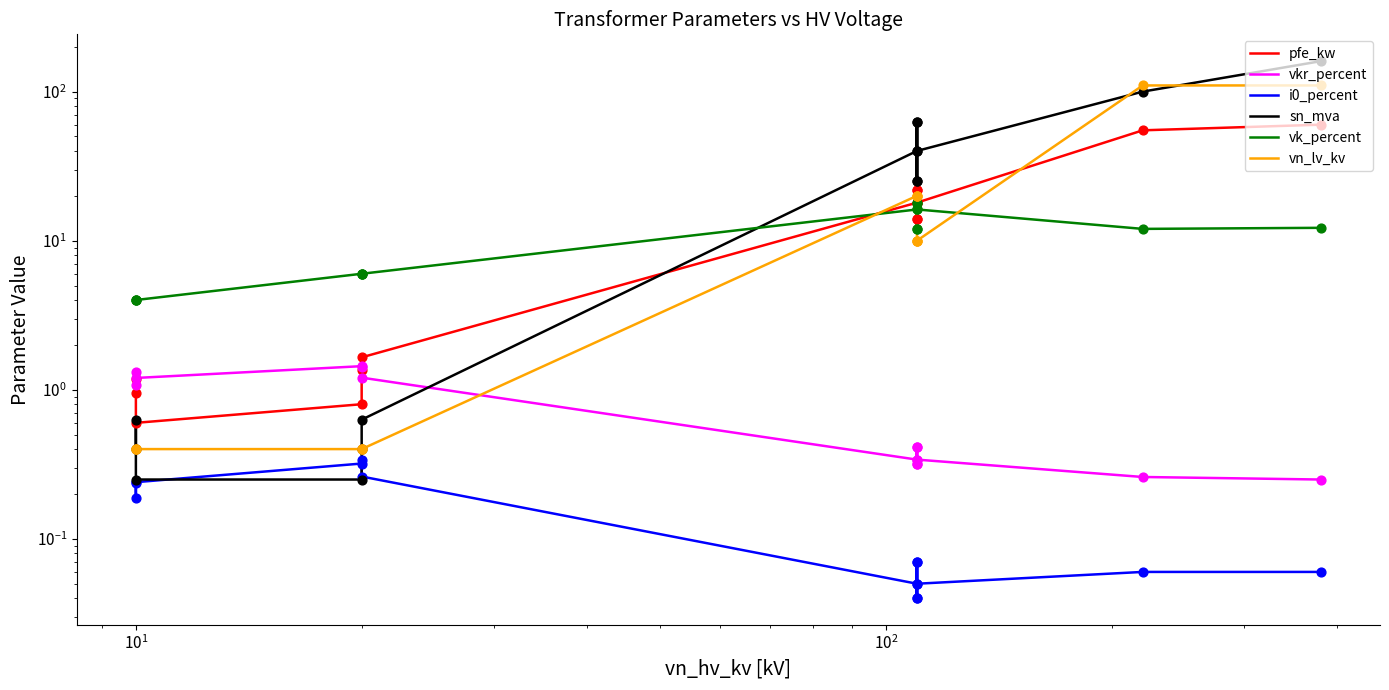

At how many categories does at least one series exceed 15?

8